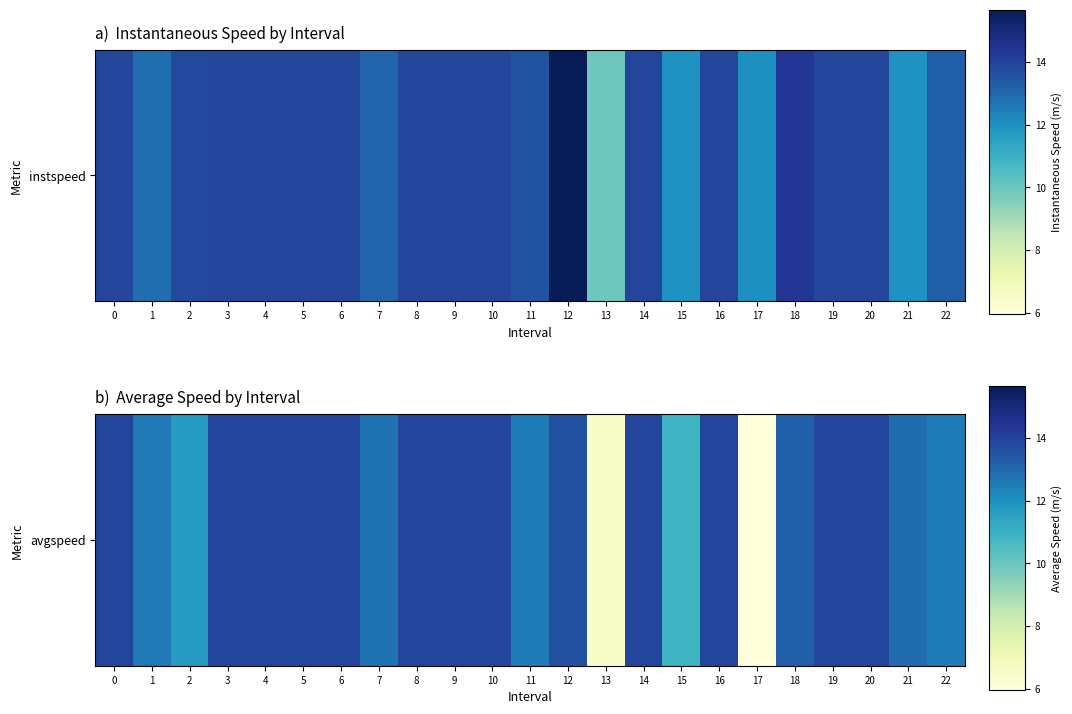

Approximately how many times larger is the value at 17 compared to 1?

0.5